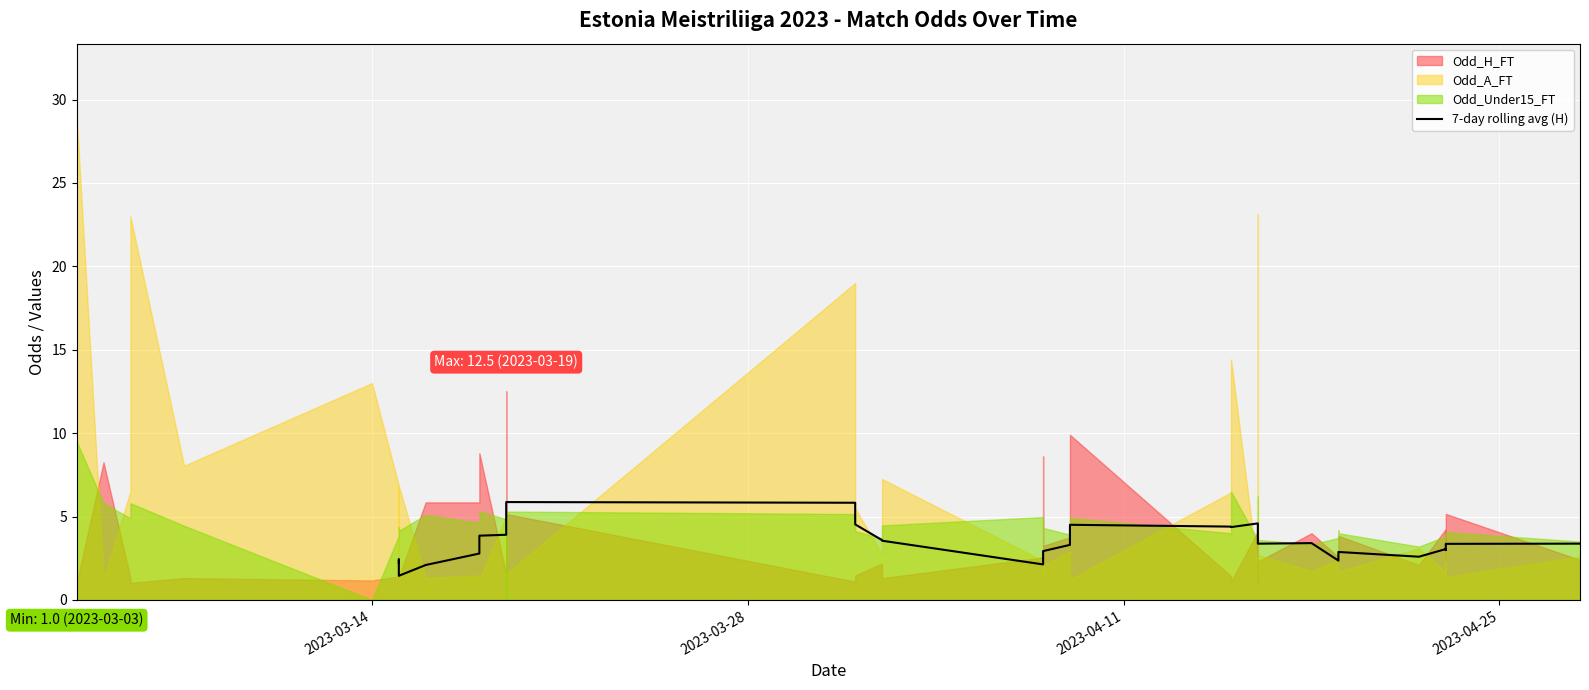

Reading left to right, extract all data points from this chart.

2.2	2.4	1.4	2.1	2.8	3.9	3.9	5.5	5.9	5.8	5.2	4.5	3.6	3.6	2.1	2.6	2.9	3.3	4.5	4.4	4.4	4.6	3.5	3.4	3.4	2.4	2.5	2.9	2.6	3.1	3.1	3.0	3.4	3.4